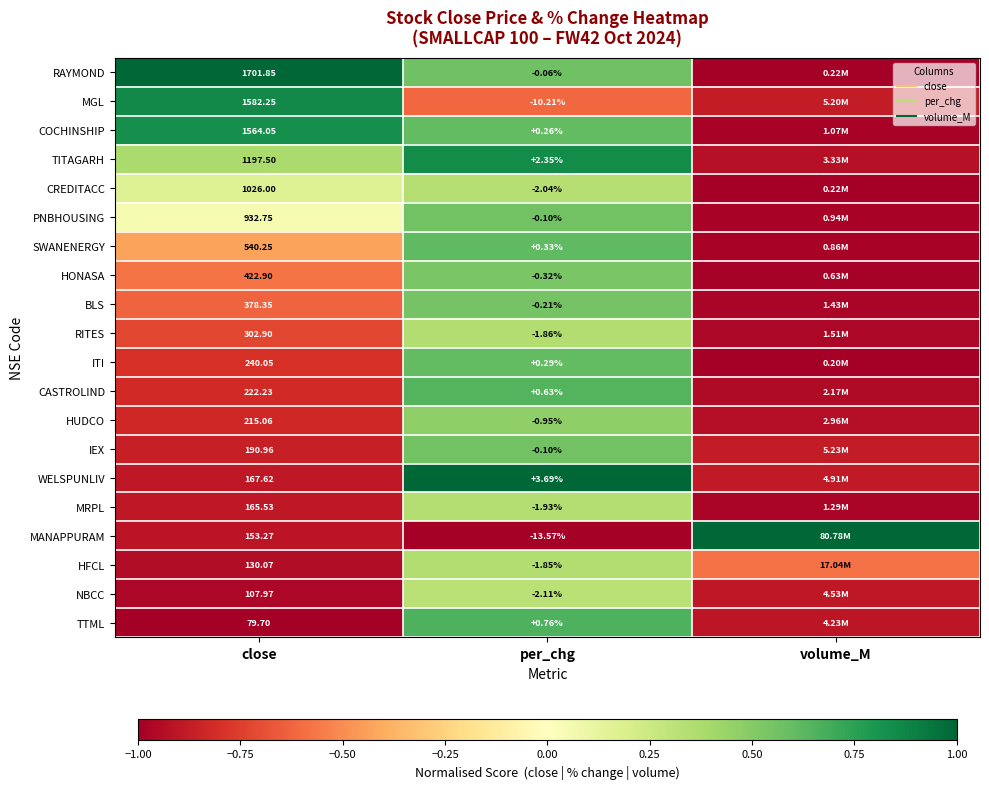

Rank the series at per_chg from lowest to highest value.

MANAPPURAM, MGL, NBCC, CREDITACC, MRPL, RITES, HFCL, HUDCO, HONASA, BLS, PNBHOUSING, IEX, RAYMOND, COCHINSHIP, ITI, SWANENERGY, CASTROLIND, TTML, TITAGARH, WELSPUNLIV